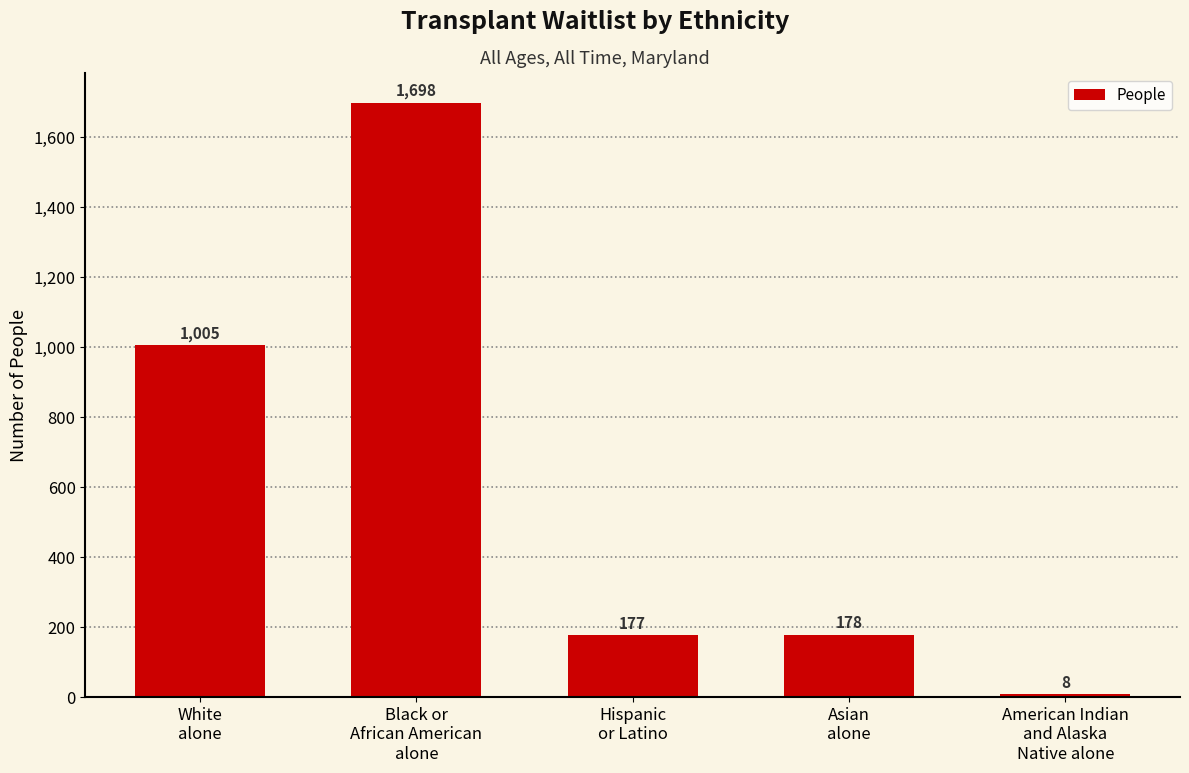

What is the maximum value shown in the chart?

1698